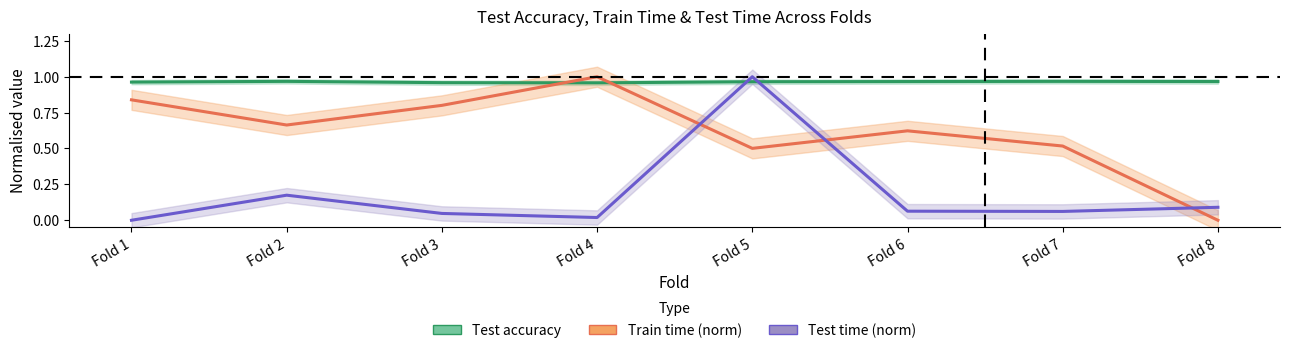

The value of Test accuracy at Fold 7 is 1.5. True or false?

False